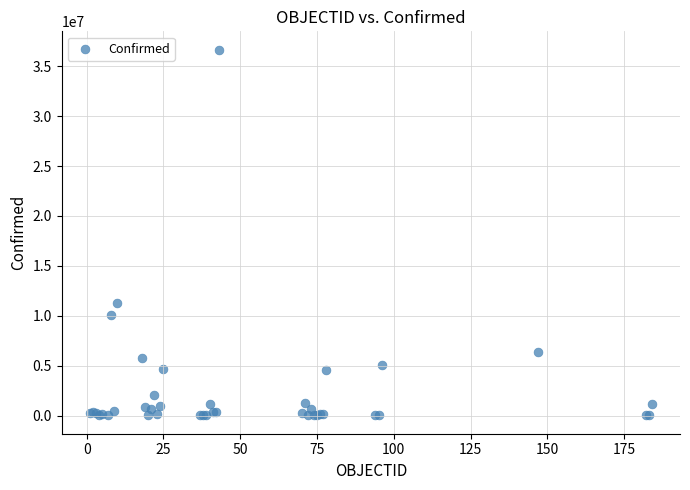

What Y value in the scatter plot is closest to 18336535?

11247412